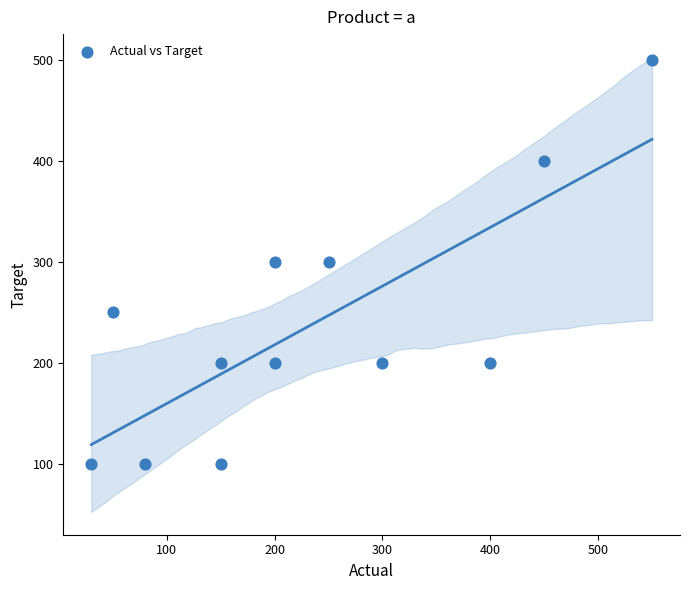

What is the average Y value?

238